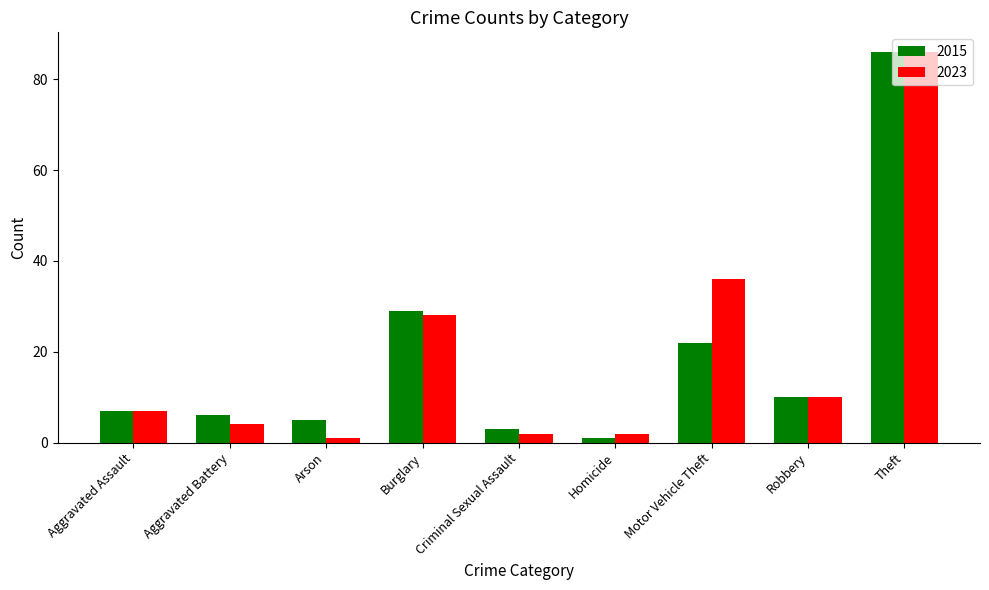

What is the smallest value displayed?

1